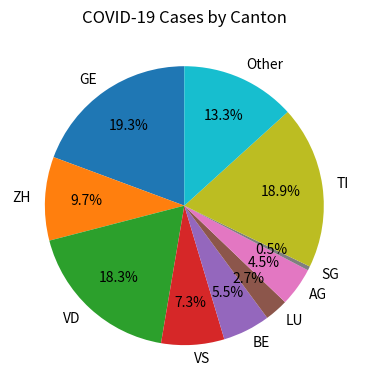

Is there any slice that represents more than half of the pie?

No